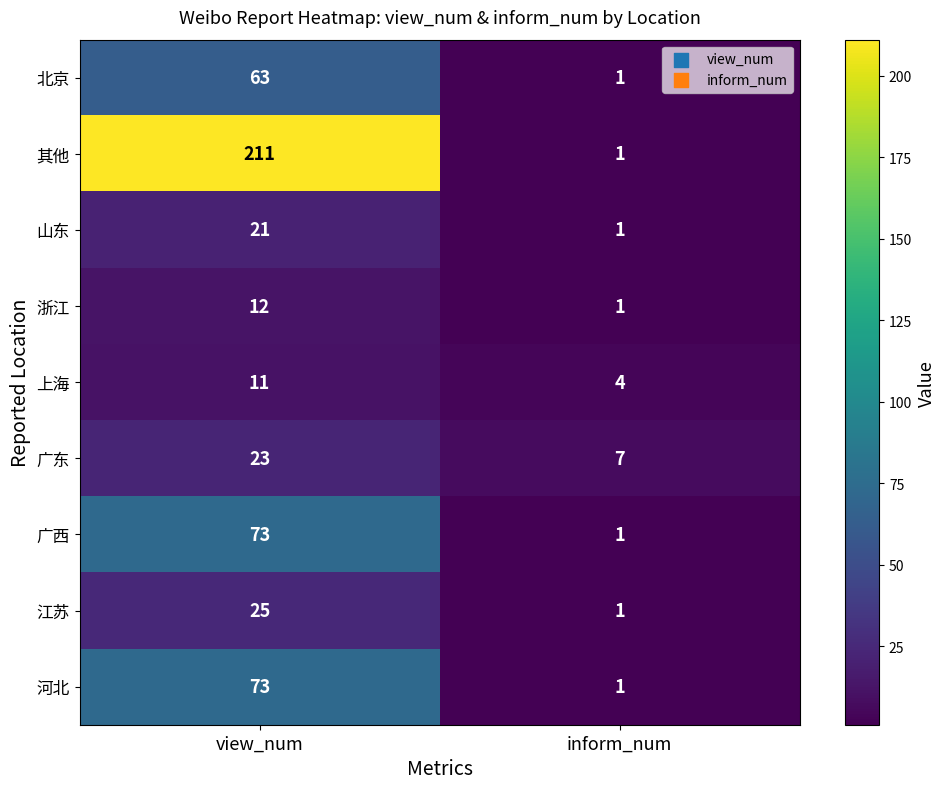

Reading left to right, extract all data points from this chart.

北京: view_num=63	inform_num=1
其他: view_num=211	inform_num=1
山东: view_num=21	inform_num=1
浙江: view_num=12	inform_num=1
上海: view_num=11	inform_num=4
广东: view_num=23	inform_num=7
广西: view_num=73	inform_num=1
江苏: view_num=25	inform_num=1
河北: view_num=73	inform_num=1